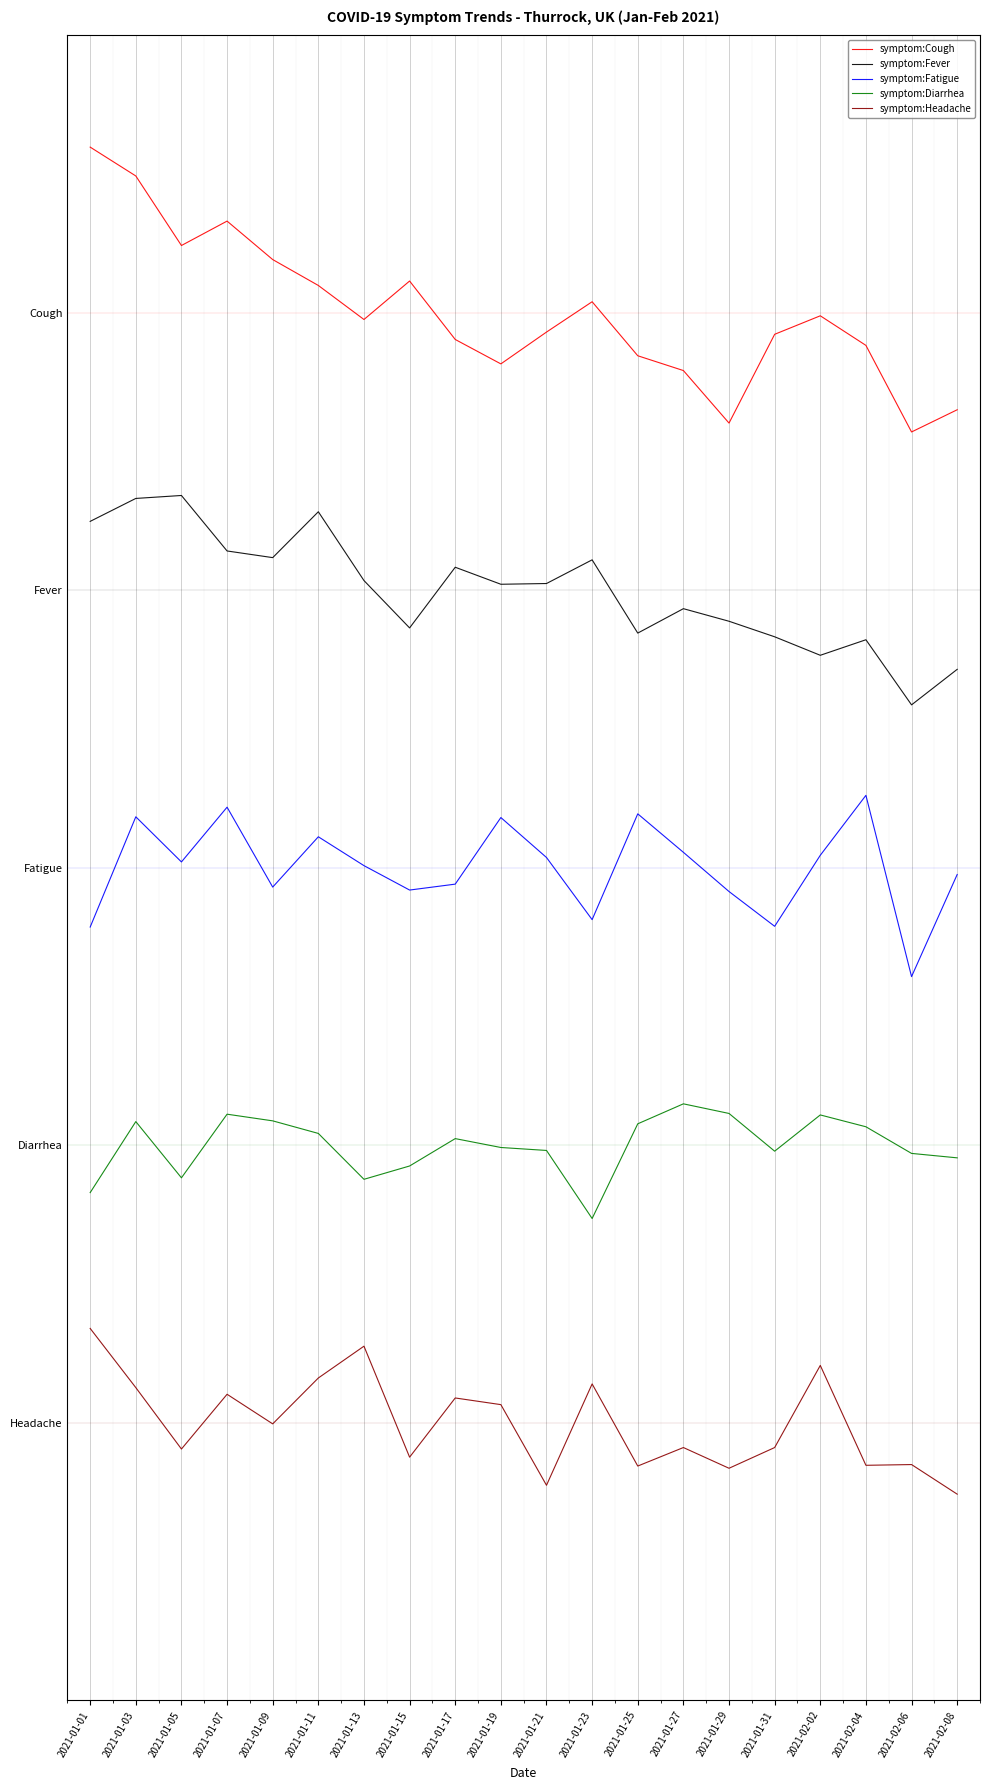

True or false: symptom:Fatigue and symptom:Diarrhea intersect in this chart.

False